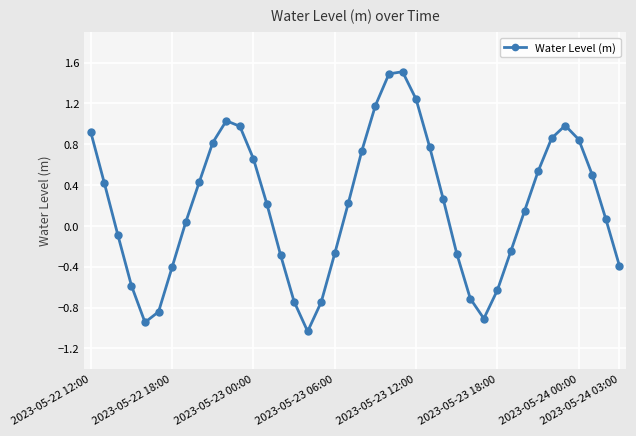

What is the maximum value shown in the chart?

1.5